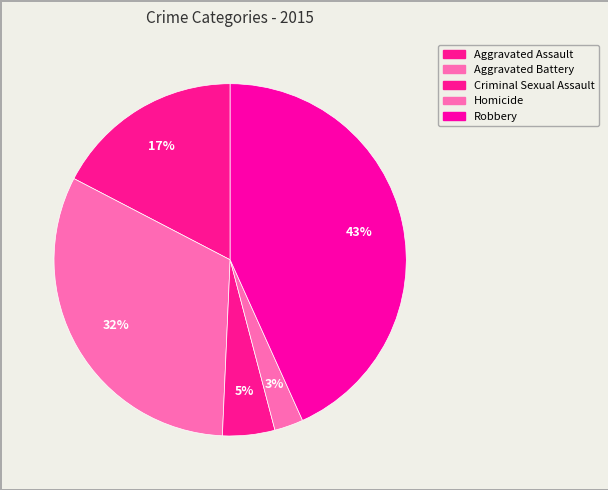

Count the number of slices in the pie.

5